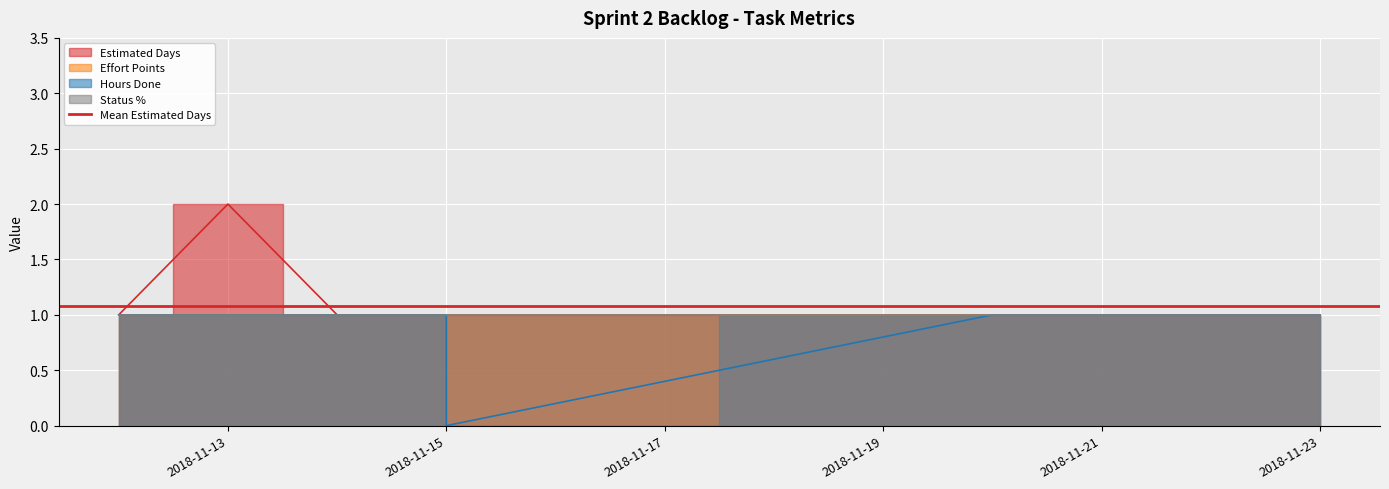

What is the approximate value of Estimated Days at 2018-11-23?

1